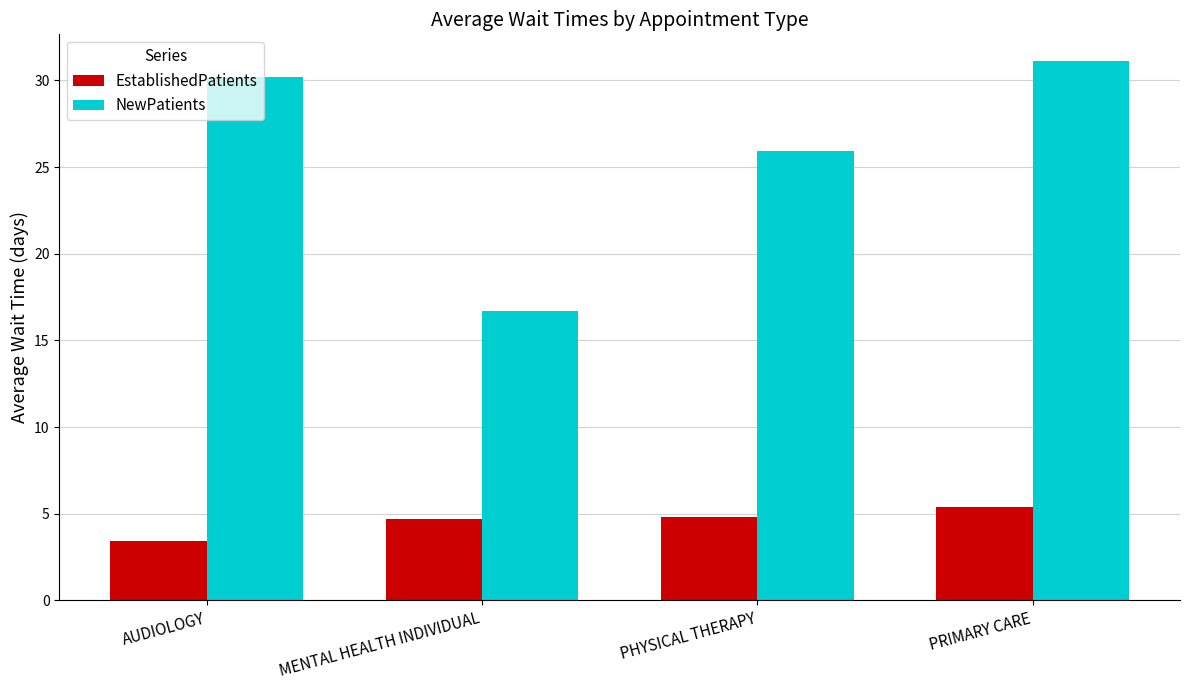

How many data points in EstablishedPatients are above 4?

3